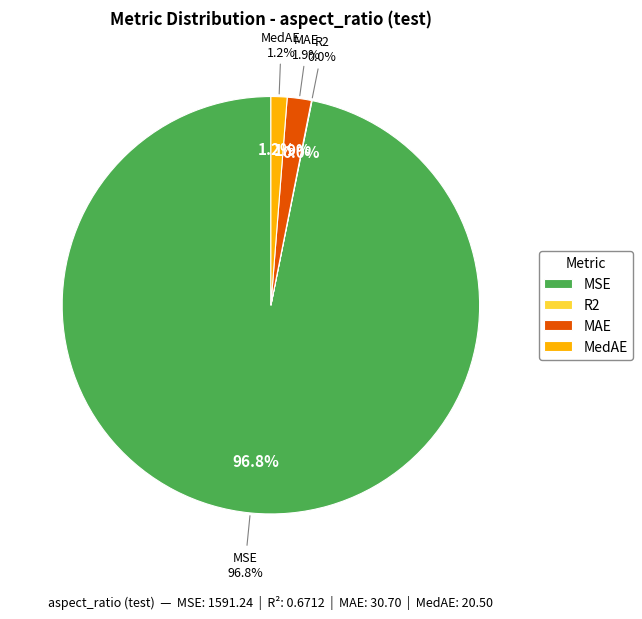

Which category accounts for the majority?

MSE